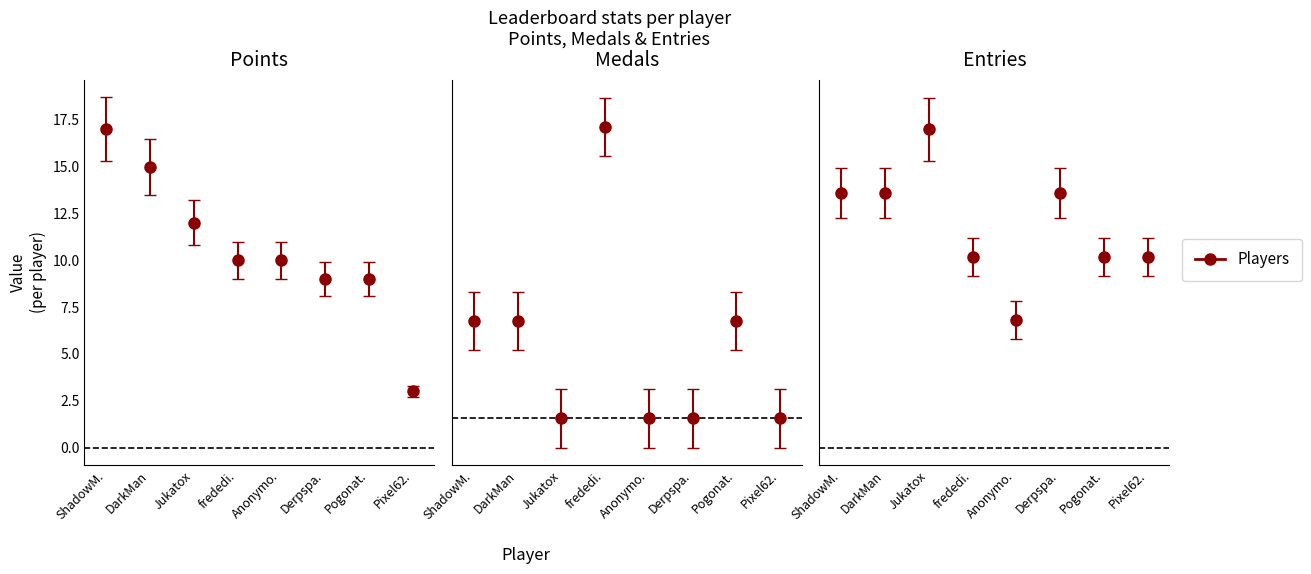

Rank the categories by Medals value from lowest to highest.

Jukatox, Anonymo., Derpspa., Pixel62., ShadowM., DarkMan, Pogonat., frededi.